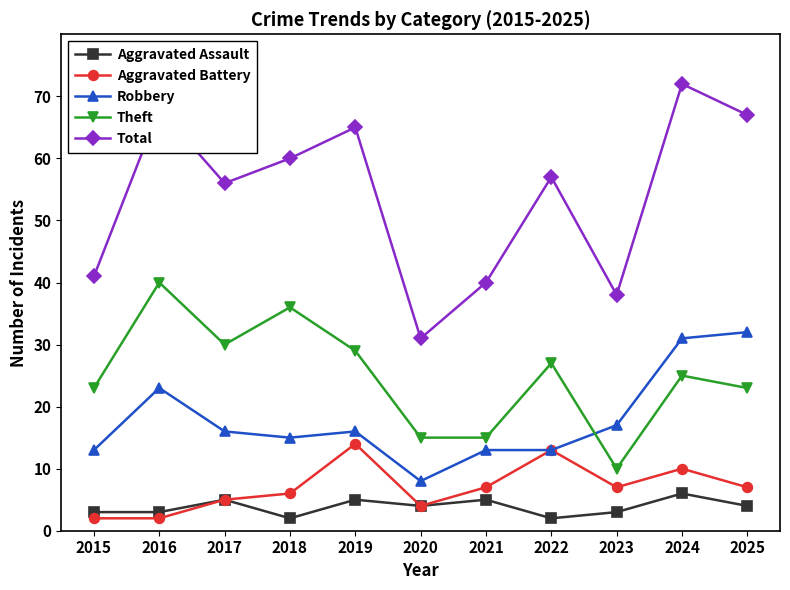

What is the spread (max minus min) of values at 2018?

58